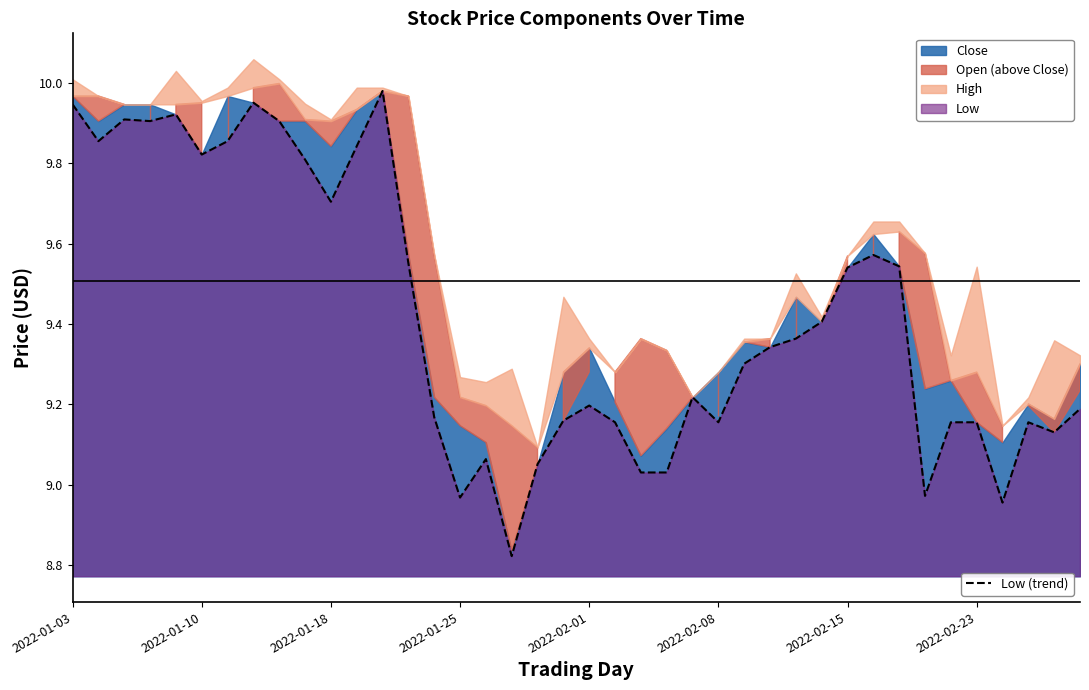

What is the value of the 23rd point from the left?

9.0